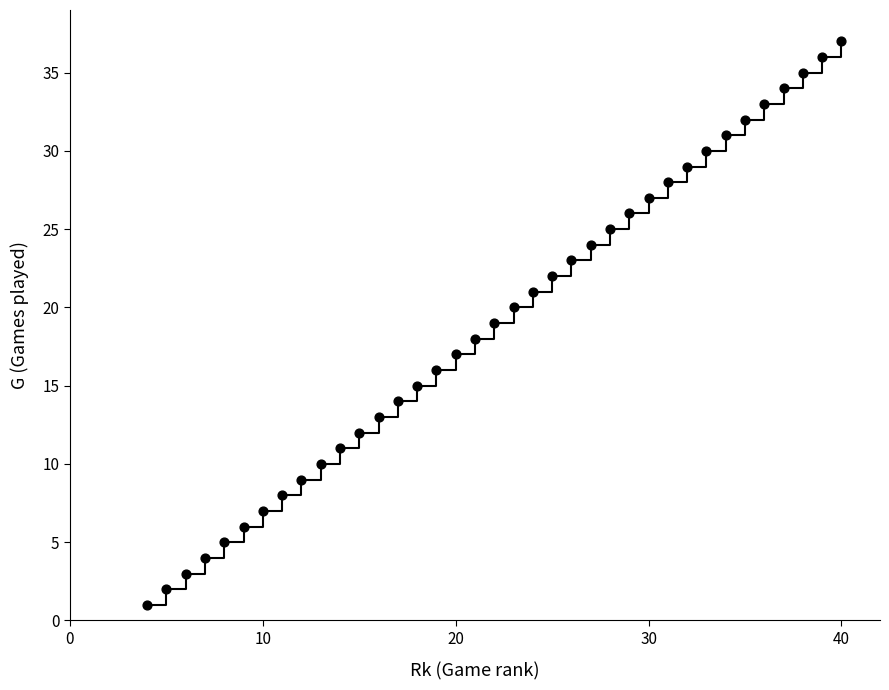

What is the range of Y values (max minus min)?

36